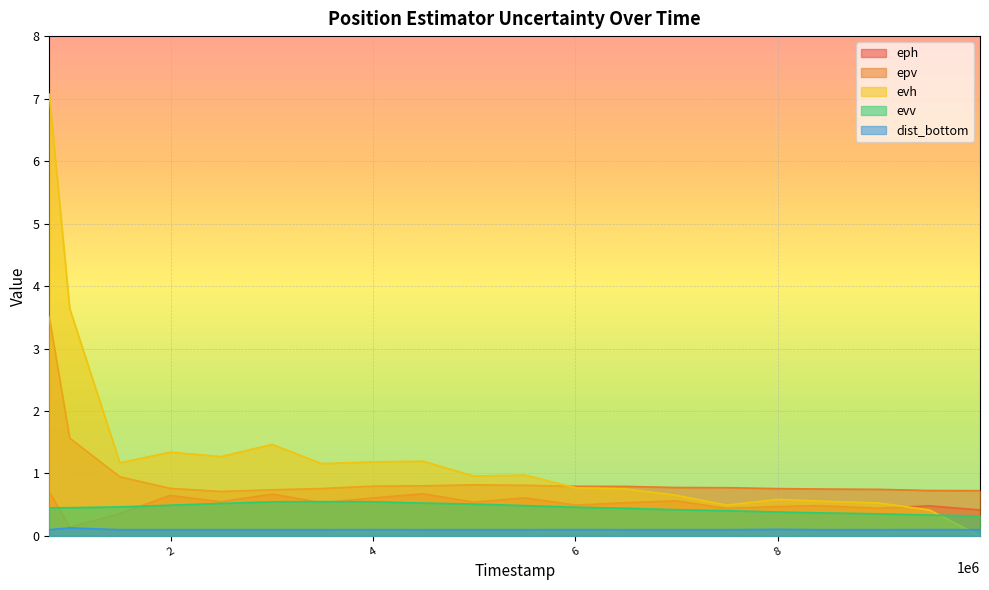

How many interior local peaks does the evv series have?

1